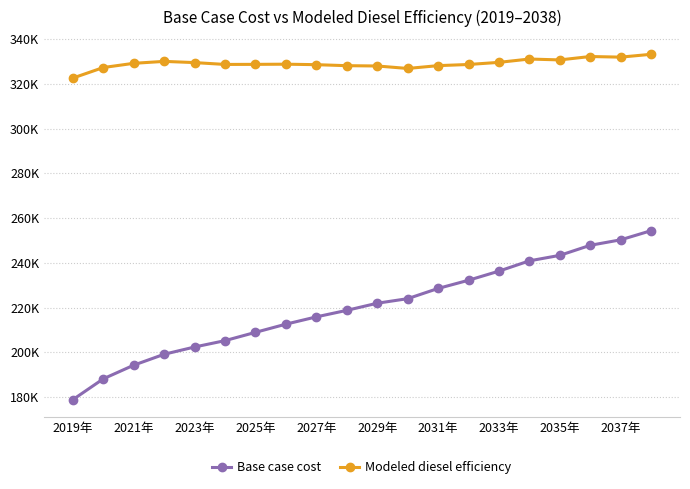

Is this an area chart (filled region under the line)?

No